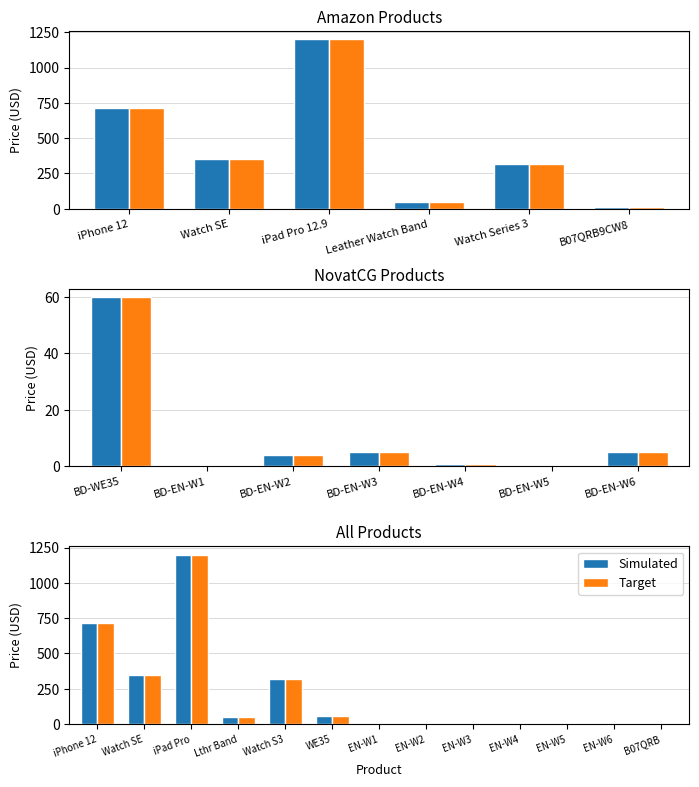

How many groups of bars are there?

13